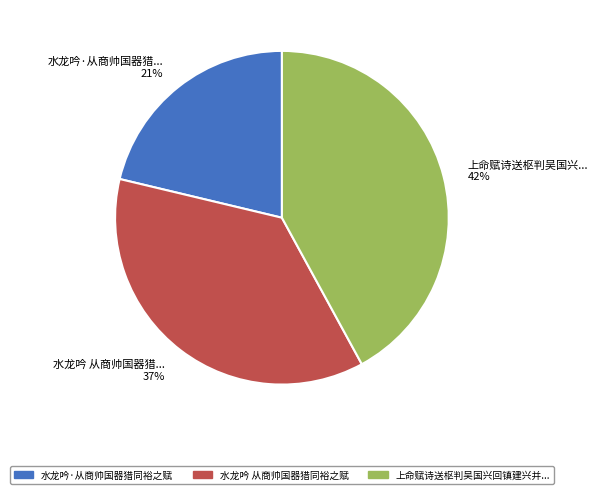

Is there any slice that represents more than half of the pie?

No